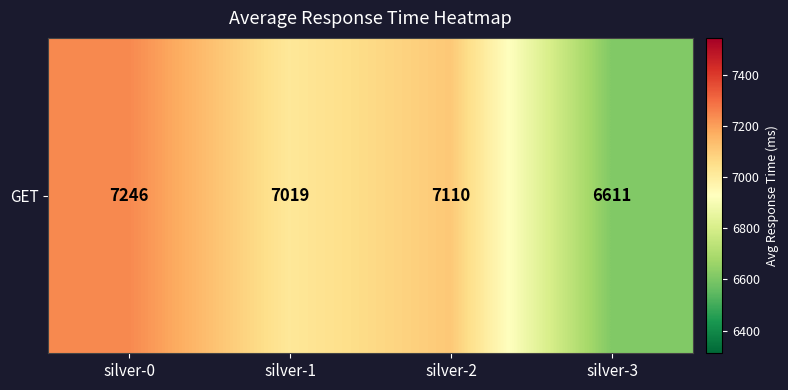

True or false: the data shows 7019 at silver-1.

True